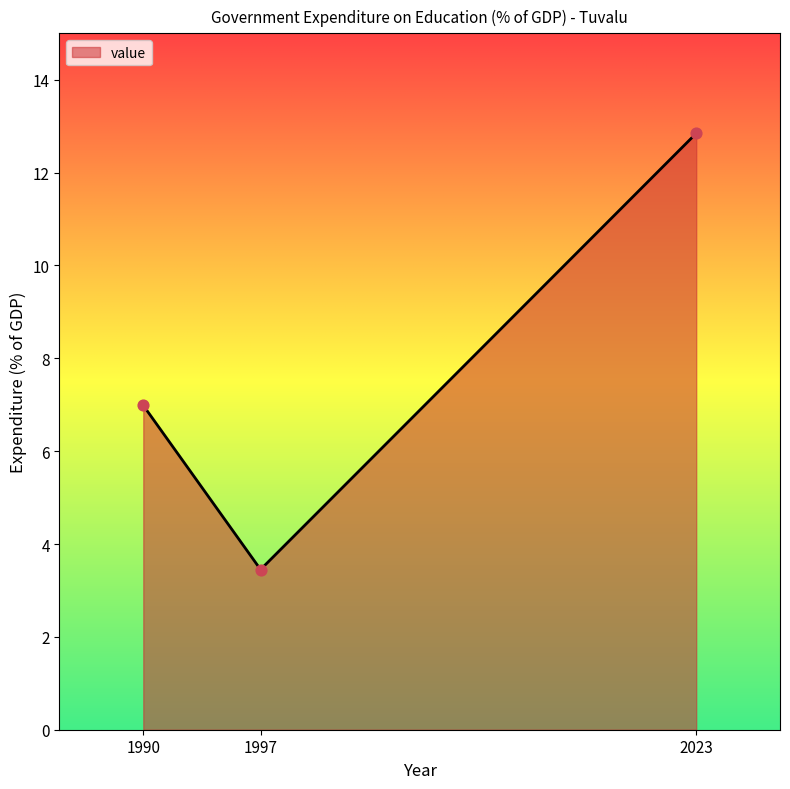

Which has a higher value, 2023 or 1997?

2023